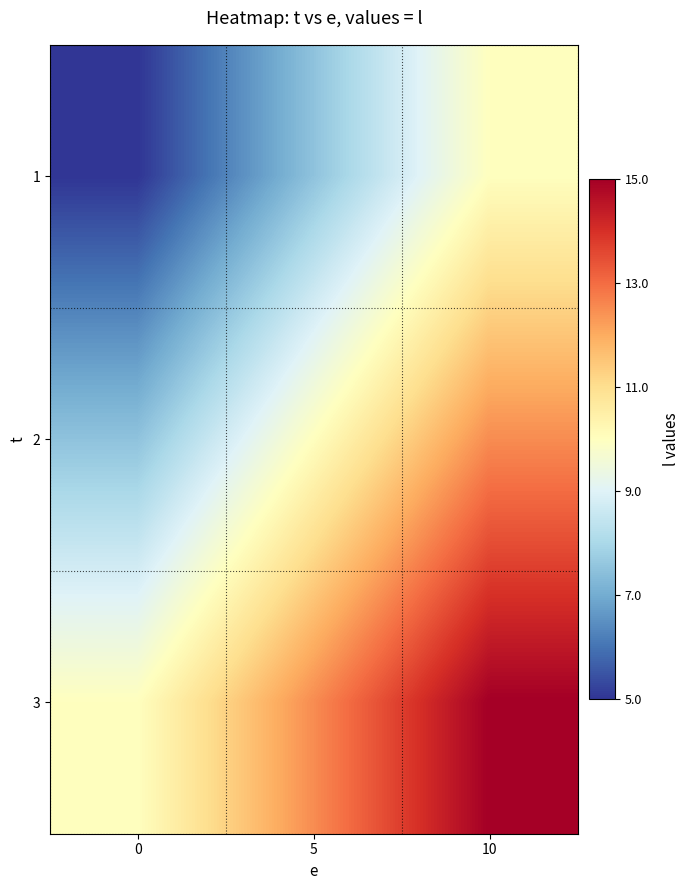

Count the number of categories in the chart.

3